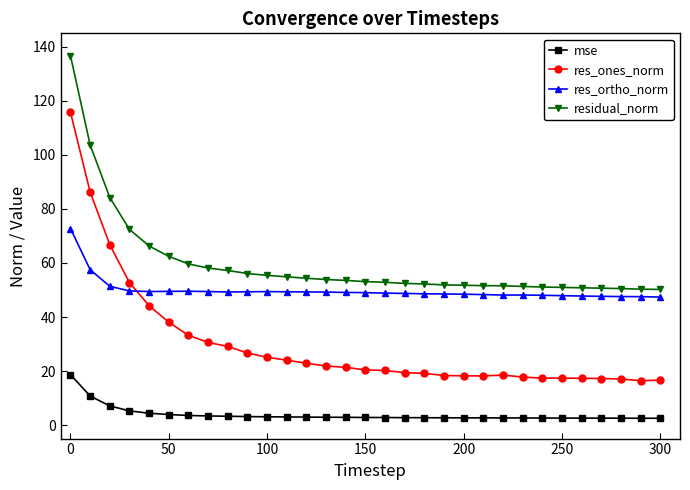

True or false: res_ortho_norm has more than 1 points higher than both neighbors.

True